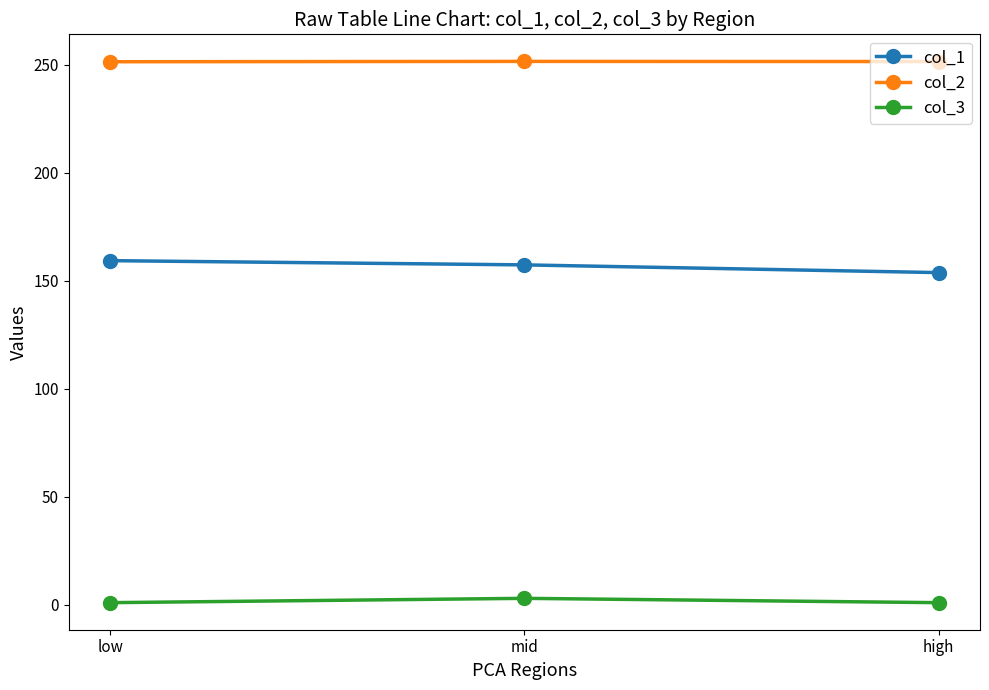

What is the average value of the col_1 series?

156.9